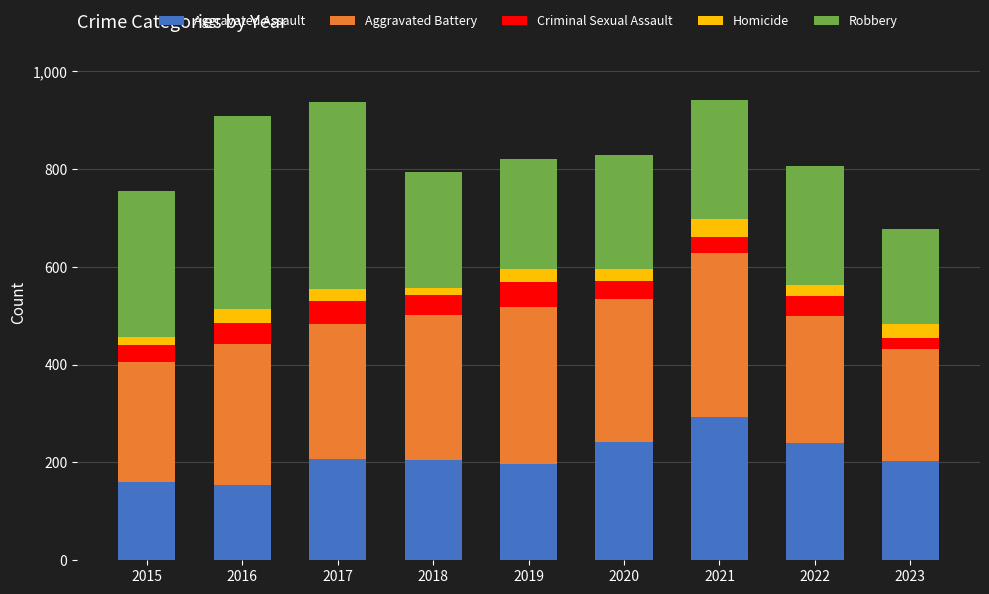

What is the minimum value for Aggravated Assault?

154